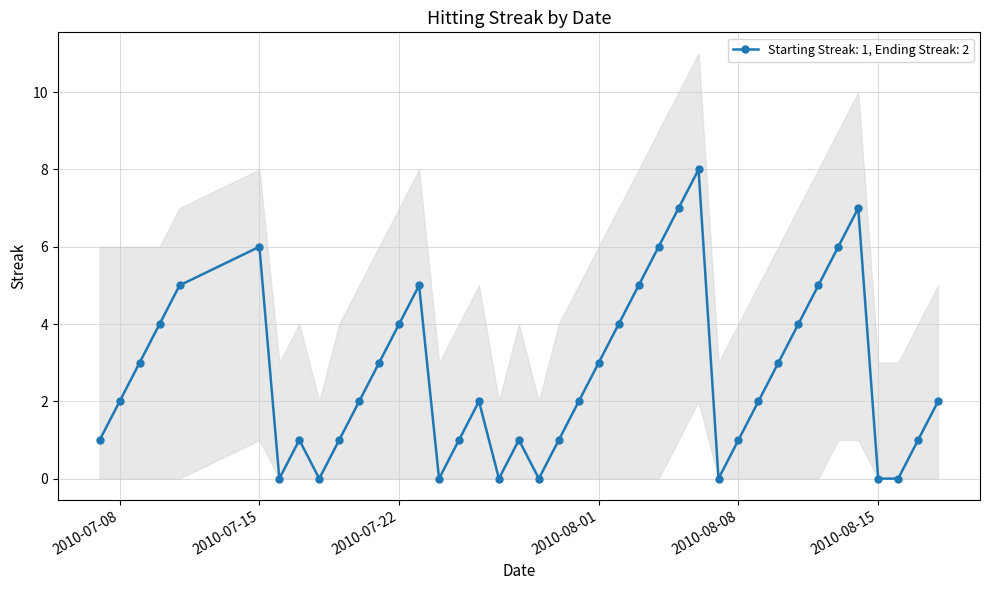

Reading left to right, extract all data points from this chart.

2010-07-07=1	2010-07-08=2	2010-07-09=3	2010-07-10=4	2010-07-11=5	2010-07-15=6	2010-07-16=0	2010-07-17=1	2010-07-18=0	2010-07-19=1	2010-07-20=2	2010-07-21=3	2010-07-22=4	2010-07-23=5	2010-07-24=0	2010-07-25=1	2010-07-26=2	2010-07-27=0	2010-07-28=1	2010-07-29=0	2010-07-30=1	2010-07-31=2	2010-08-01=3	2010-08-02=4	2010-08-03=5	2010-08-04=6	2010-08-05=7	2010-08-06=8	2010-08-07=0	2010-08-08=1	2010-08-09=2	2010-08-10=3	2010-08-11=4	2010-08-12=5	2010-08-13=6	2010-08-14=7	2010-08-15=0	2010-08-16=0	2010-08-17=1	2010-08-18=2